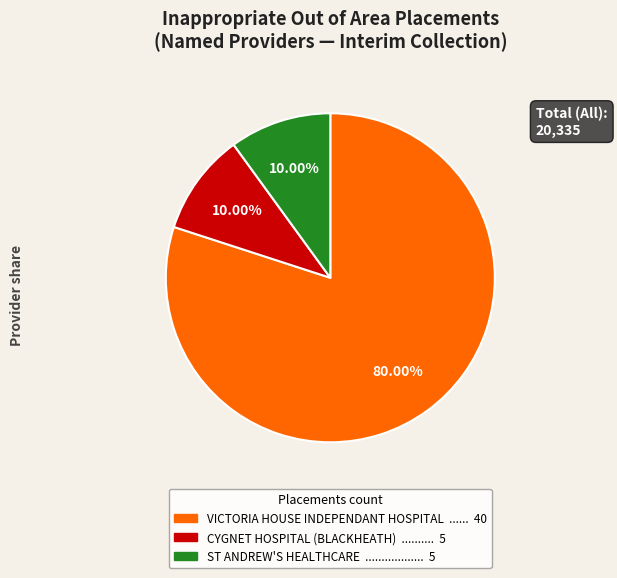

Does any single category account for the majority?

Yes